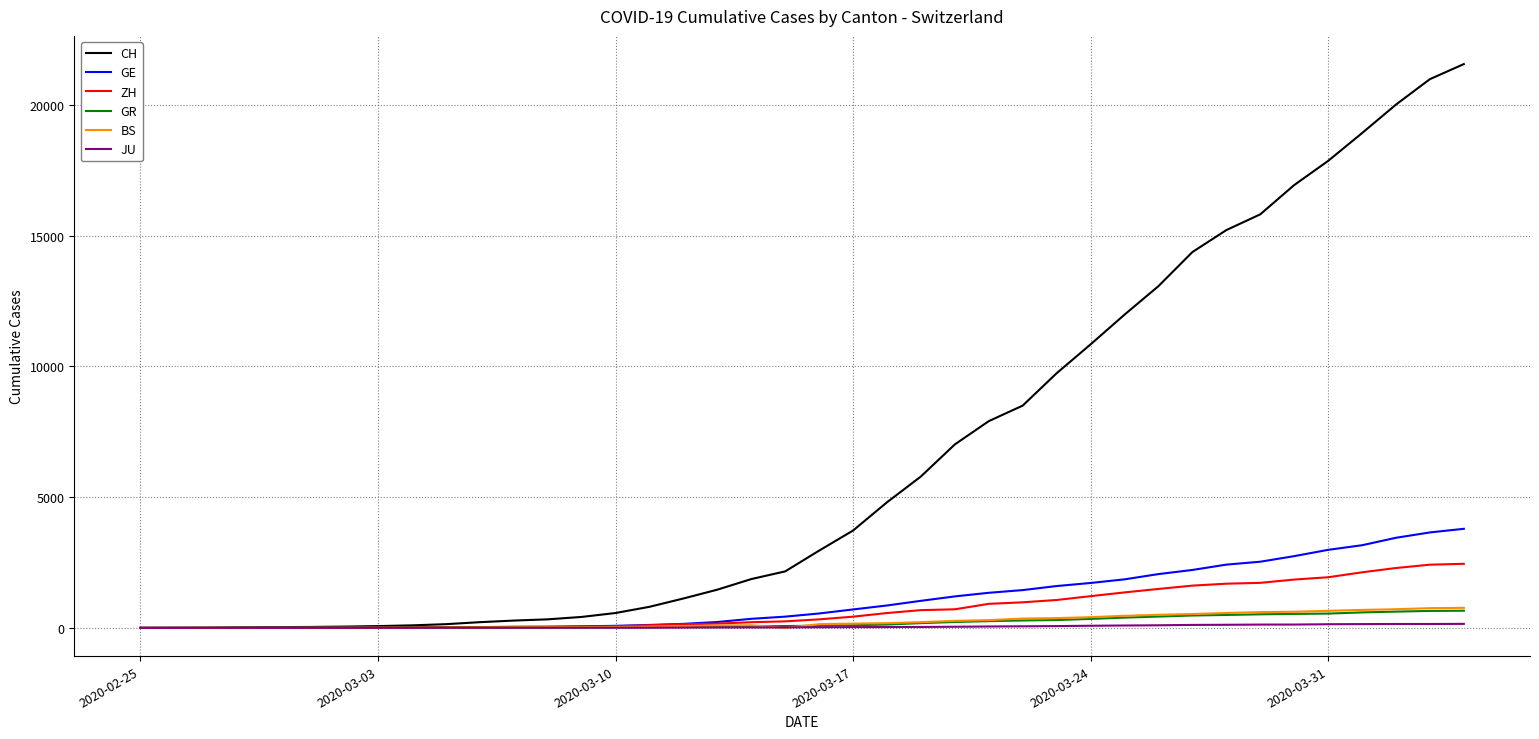

Which series has the largest total across all categories?

CH